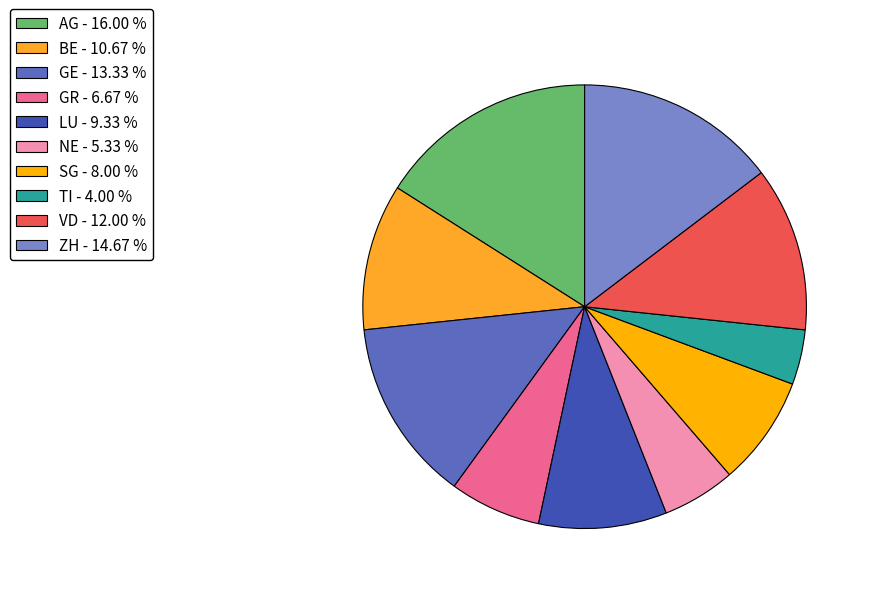

Rank the categories by value from lowest to highest.

TI, NE, GR, SG, LU, BE, VD, GE, ZH, AG